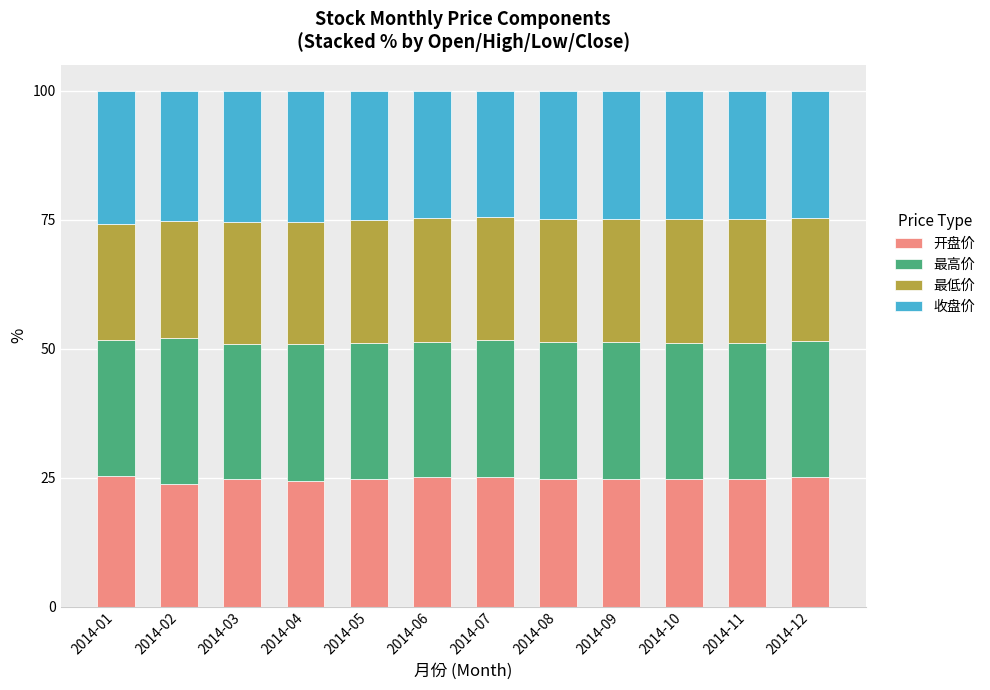

What is the maximum value for 开盘价?

25.4